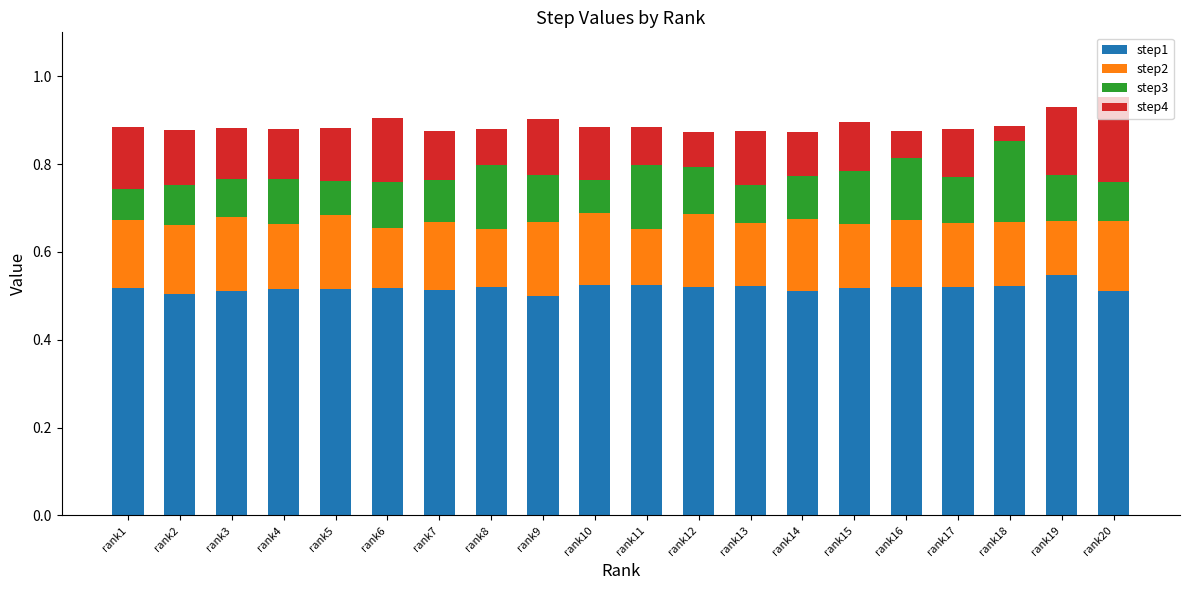

What is the total value across all series at rank11?

0.9